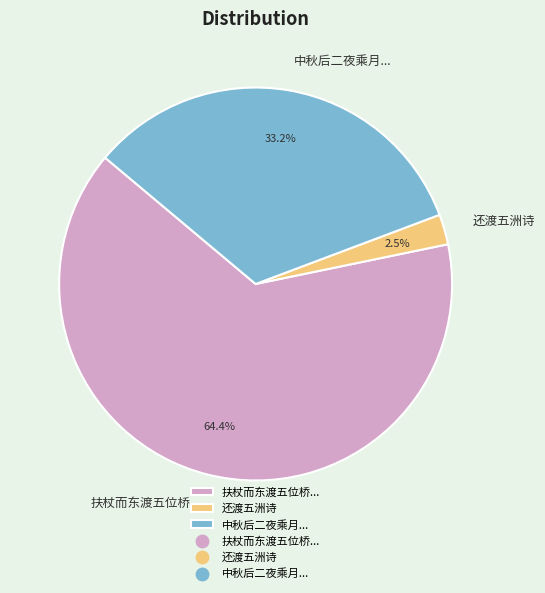

Rank the categories by value from highest to lowest.

扶杖而东渡五位桥..., 中秋后二夜乘月..., 还渡五洲诗